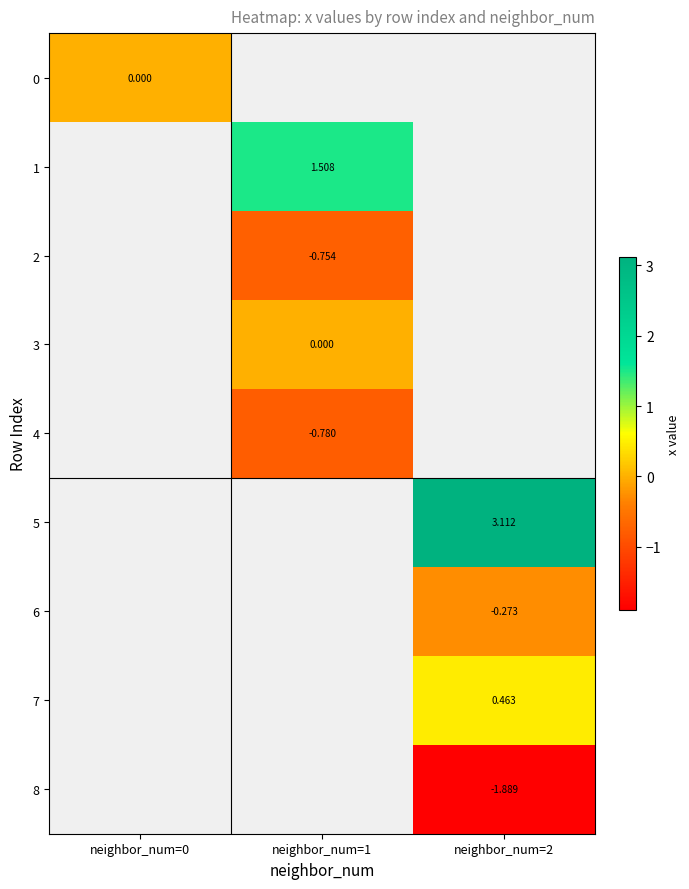

Is it true that 6 equals -0.3 at neighbor_num=2?

True